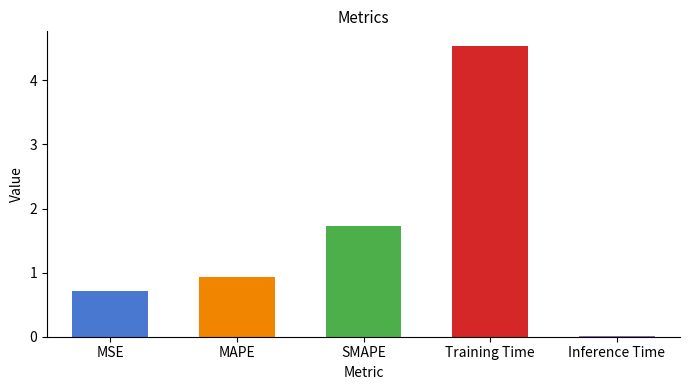

What is the maximum value shown in the chart?

4.5